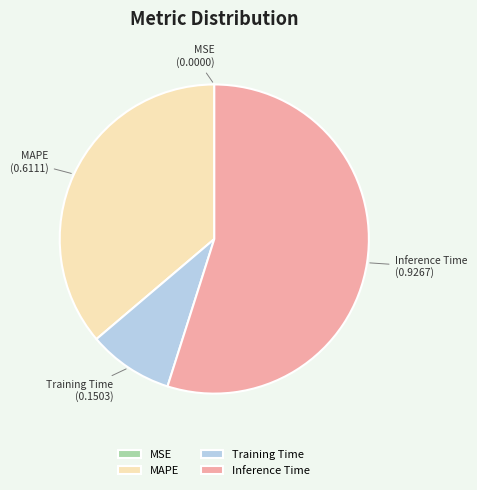

Does Inference Time account for over 50% of the chart?

Yes